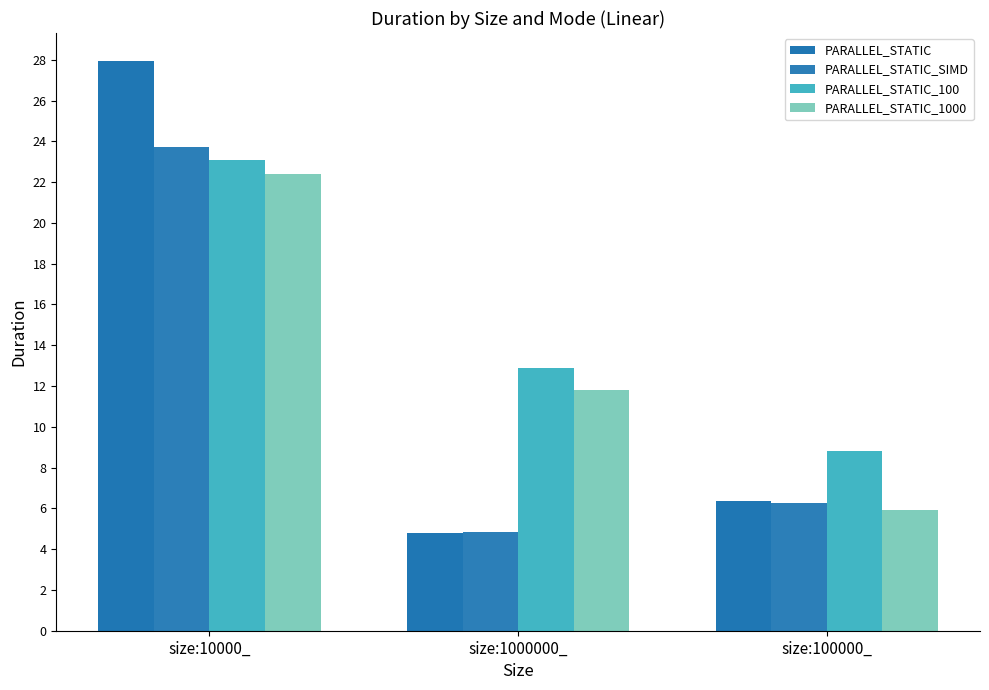

What position from the left is size:100000_?

3